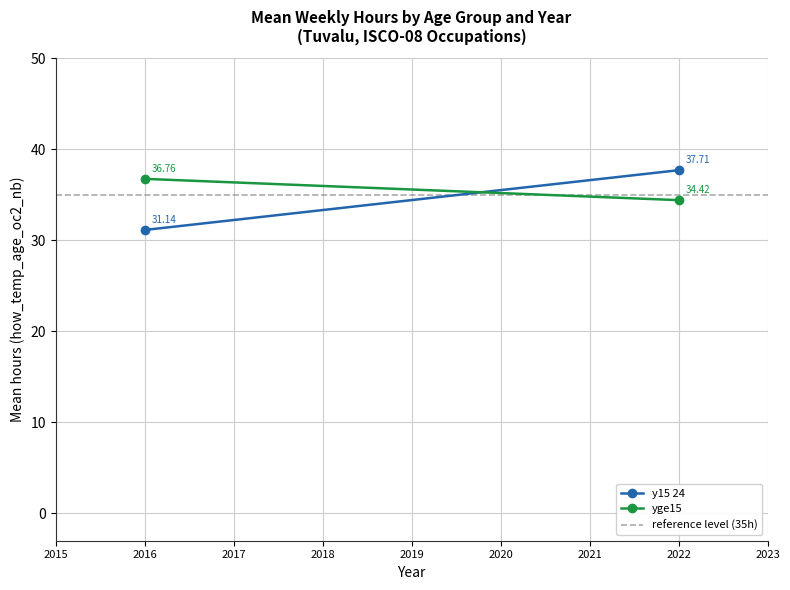

Rank the series by their average value, from lowest to highest.

y15 24, reference level (35h), yge15